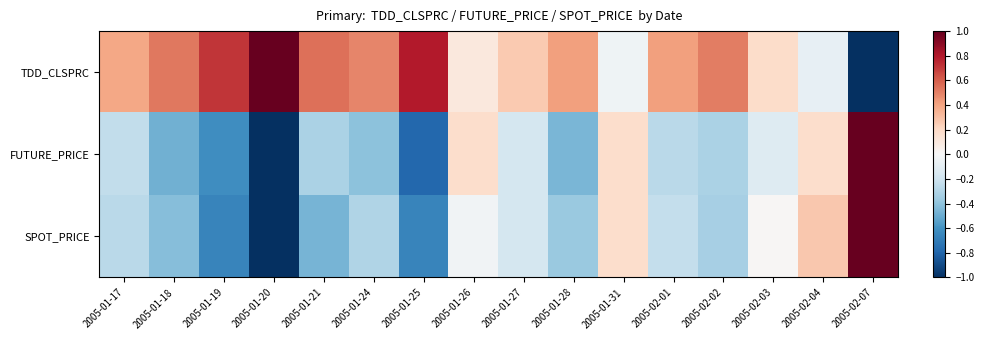

Reading left to right, list all the values displayed in this chart.

TDD_CLSPRC: 2005-01-17=0.4	2005-01-18=0.5	2005-01-19=0.7	2005-01-20=1.0	2005-01-21=0.6	2005-01-24=0.5	2005-01-25=0.8	2005-01-26=0.1	2005-01-27=0.3	2005-01-28=0.4	2005-01-31=-0.0	2005-02-01=0.4	2005-02-02=0.5	2005-02-03=0.2	2005-02-04=-0.1	2005-02-07=-1.0
FUTURE_PRICE: 2005-01-17=-0.2	2005-01-18=-0.5	2005-01-19=-0.6	2005-01-20=-1.0	2005-01-21=-0.3	2005-01-24=-0.4	2005-01-25=-0.8	2005-01-26=0.2	2005-01-27=-0.2	2005-01-28=-0.5	2005-01-31=0.2	2005-02-01=-0.3	2005-02-02=-0.3	2005-02-03=-0.1	2005-02-04=0.2	2005-02-07=1.0
SPOT_PRICE: 2005-01-17=-0.3	2005-01-18=-0.4	2005-01-19=-0.7	2005-01-20=-1.0	2005-01-21=-0.5	2005-01-24=-0.3	2005-01-25=-0.7	2005-01-26=-0.0	2005-01-27=-0.2	2005-01-28=-0.4	2005-01-31=0.2	2005-02-01=-0.2	2005-02-02=-0.3	2005-02-03=0.0	2005-02-04=0.3	2005-02-07=1.0